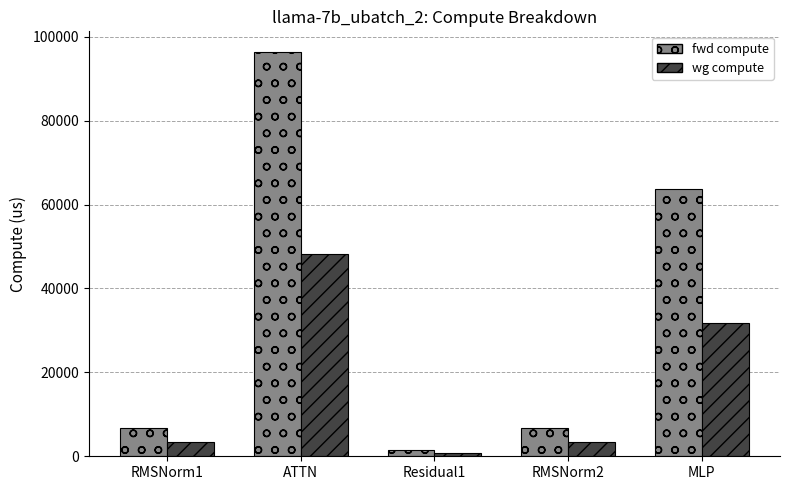

List the series in order of their overall mean, highest first.

fwd compute, wg compute